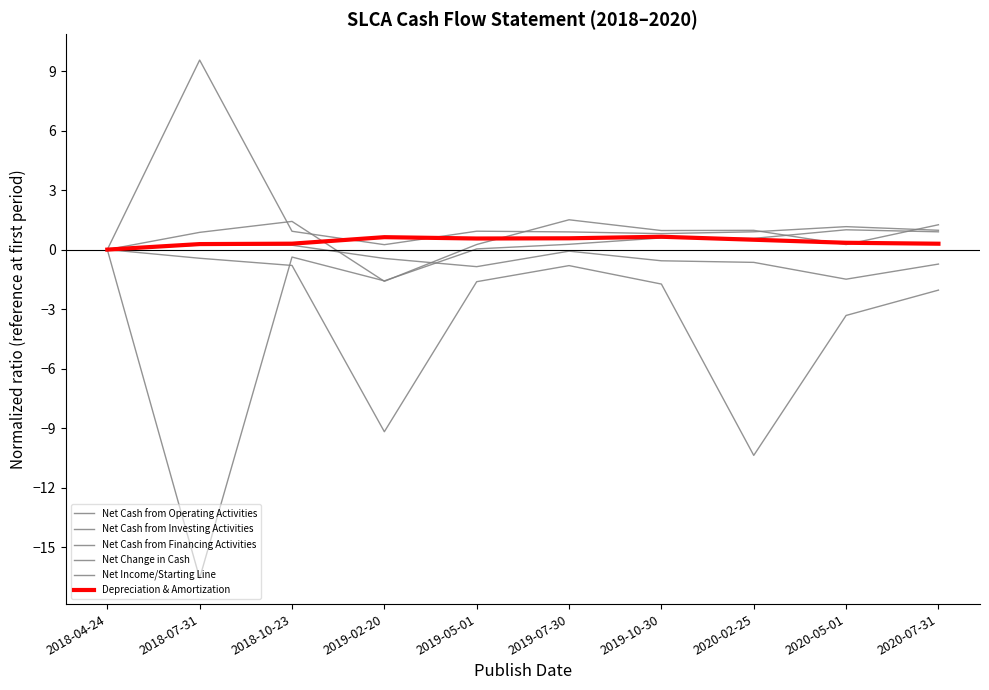

Which series ends up on top after the final intersection of Net Cash from Investing Activities and Net Income/Starting Line?

Net Cash from Investing Activities